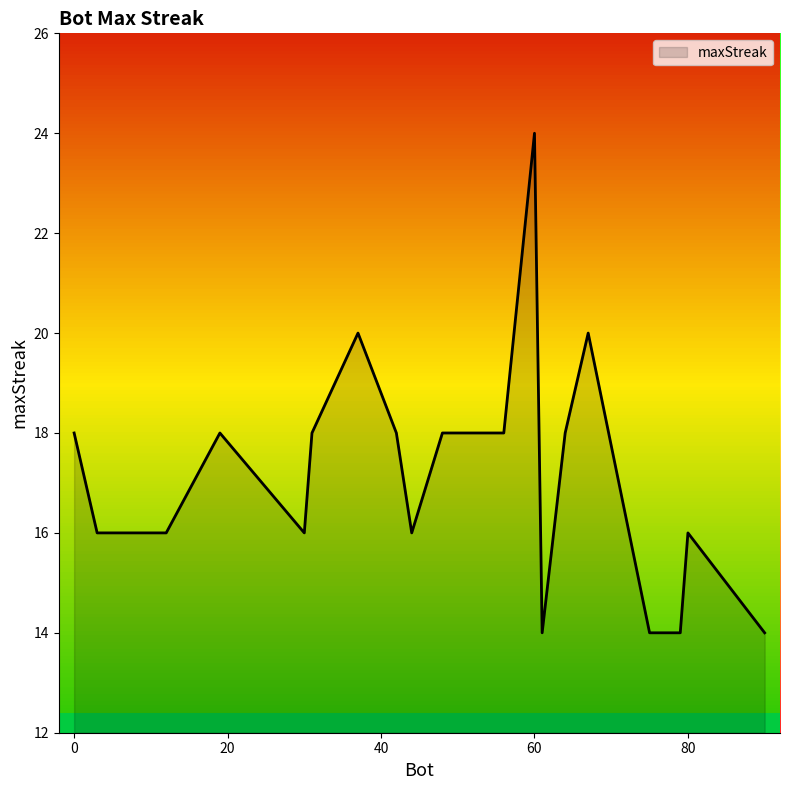

What is the difference between the maximum and minimum values?

10